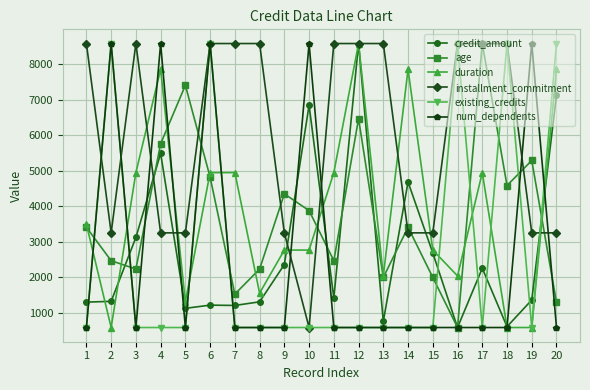

What is the maximum value for num_dependents?

8588.0